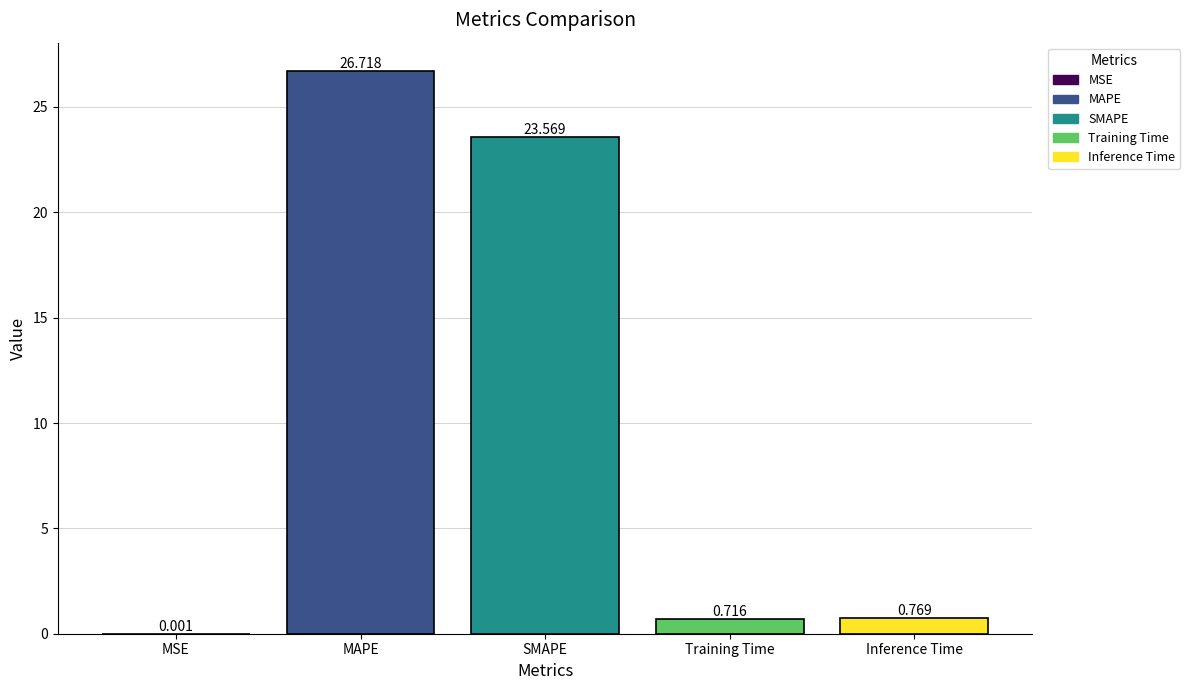

Are the bars horizontal?

No